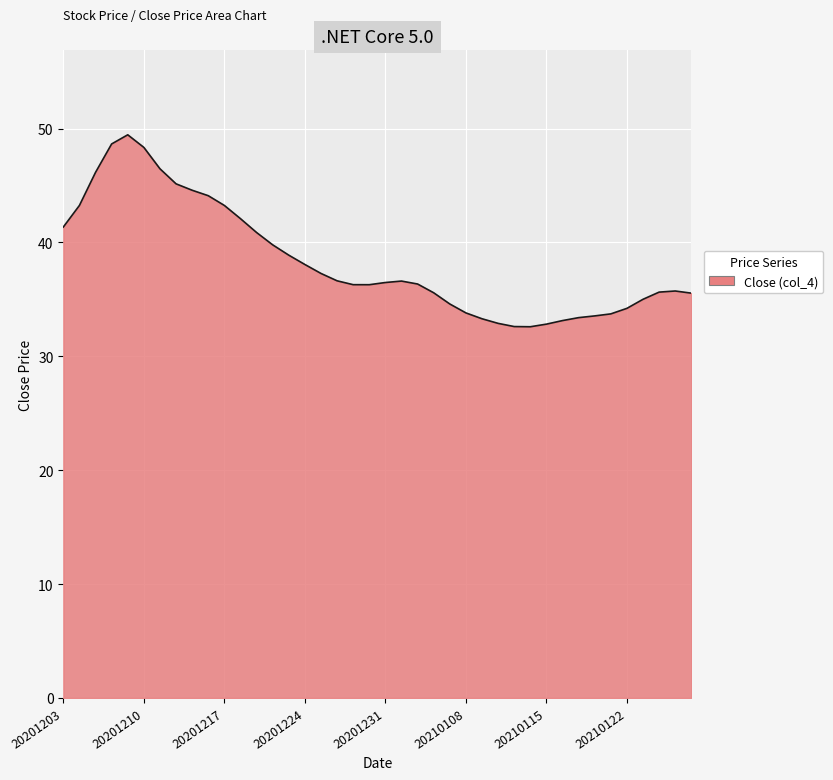

What is the greatest value displayed?

49.5